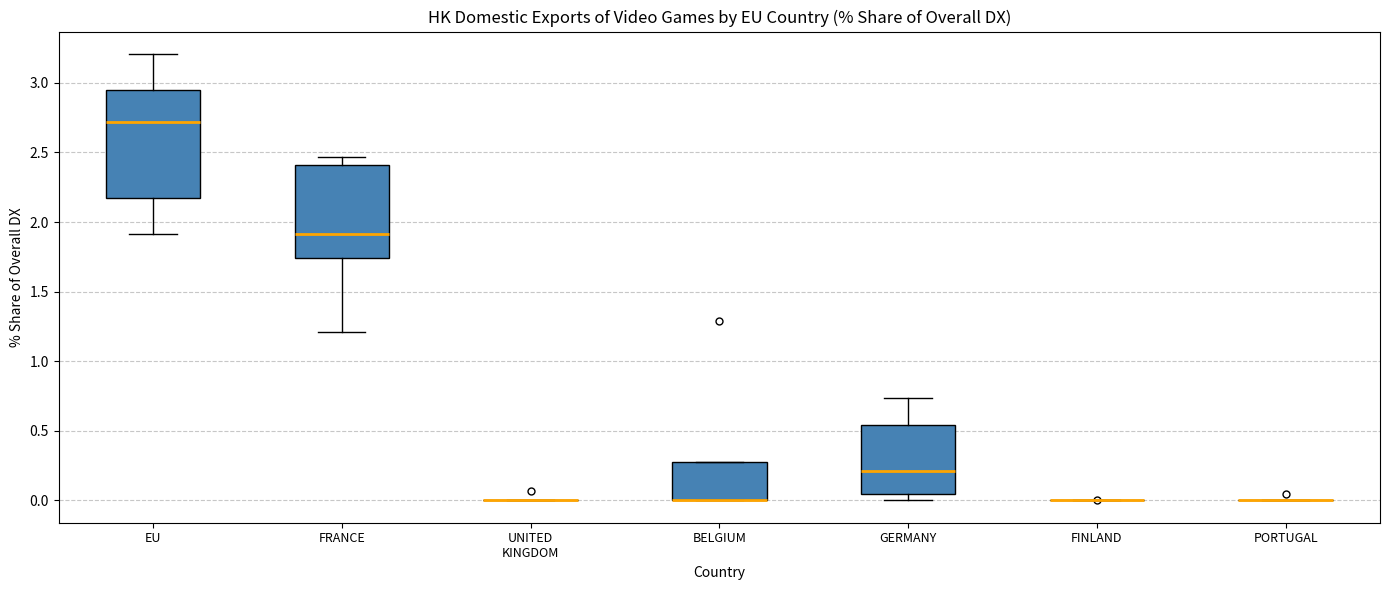

Reading left to right, transcribe this box plot: for each box, give where its median line is, the range the box spans, and where its two whiskers end, as read against the y-axis. The values are not printed on the chart, so give them approximately, as read against the axis.

EU: median 2.70, box 2.15 to 2.95, whiskers 1.90 to 3.20
FRANCE: median 1.90, box 1.75 to 2.40, whiskers 1.20 to 2.45
UNITED KINGDOM: box collapsed to a line at 0.00, whiskers 0.00 to 0.00
BELGIUM: median 0.00 (drawn on the box's lower edge), box 0.00 to 0.30, whiskers 0.00 to 0.30
GERMANY: median 0.20, box 0.05 to 0.55, whiskers 0.00 to 0.75
FINLAND: box collapsed to a line at 0.00, whiskers 0.00 to 0.00
PORTUGAL: box collapsed to a line at 0.00, whiskers 0.00 to 0.00